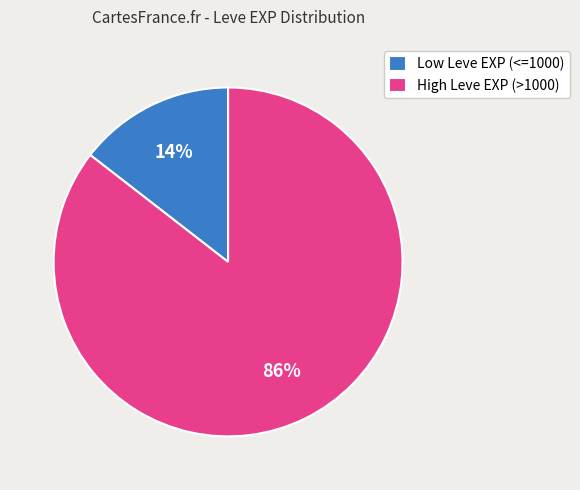

Does any single category account for the majority?

Yes